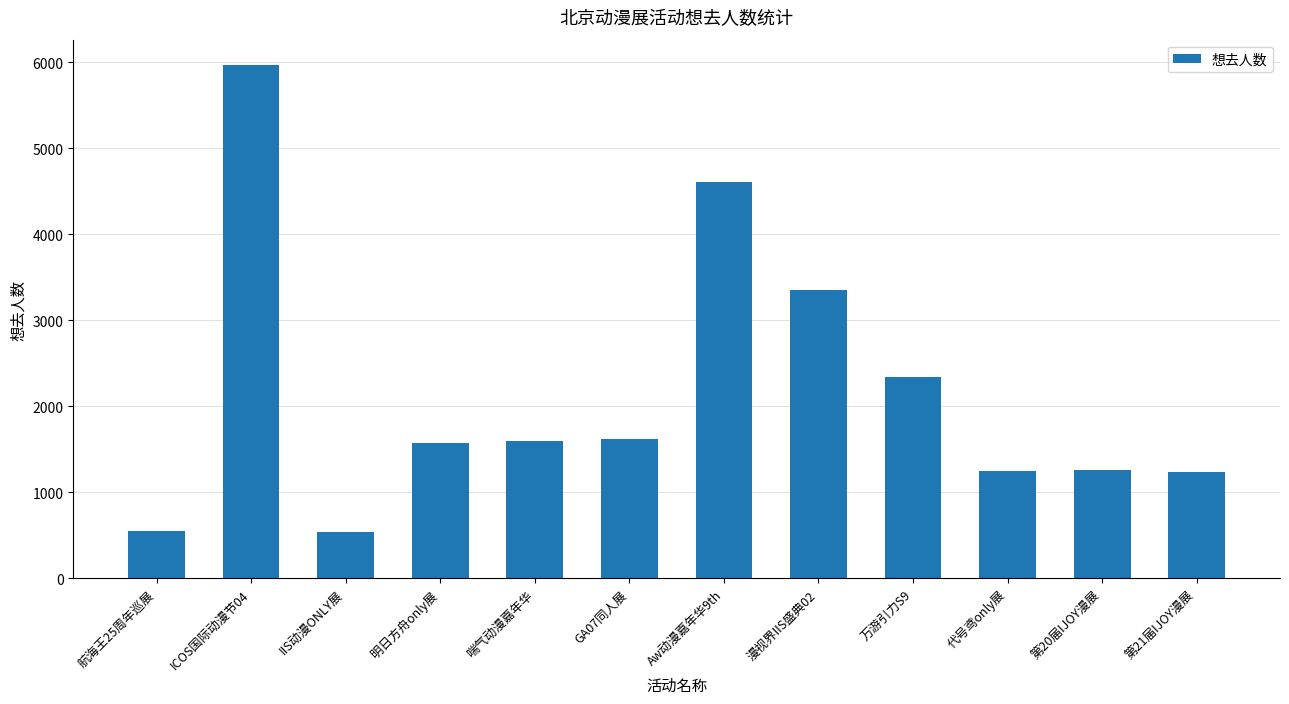

Where is the data nearest to the value 3255?

漫视界IIS盛典02